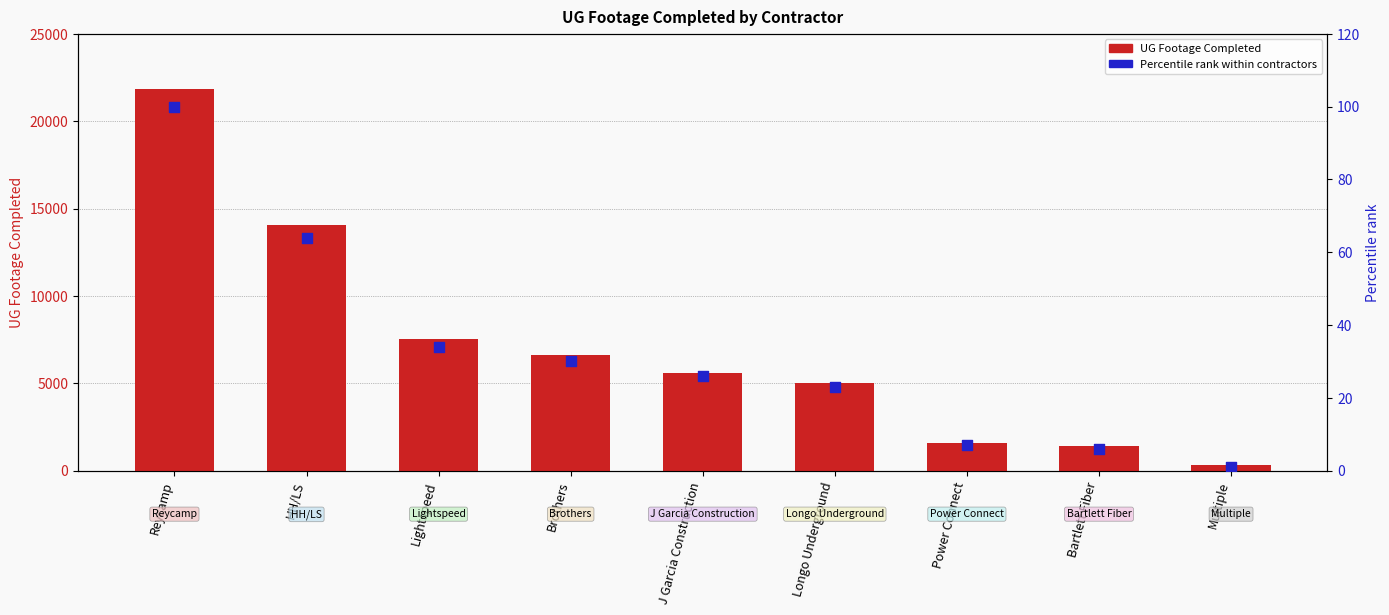

Which series has the largest total across all categories?

UG Footage Completed